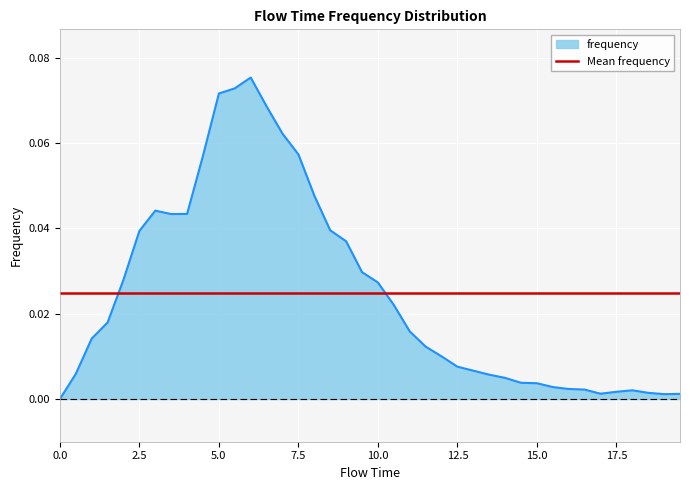

How many lines are shown in the chart?

1